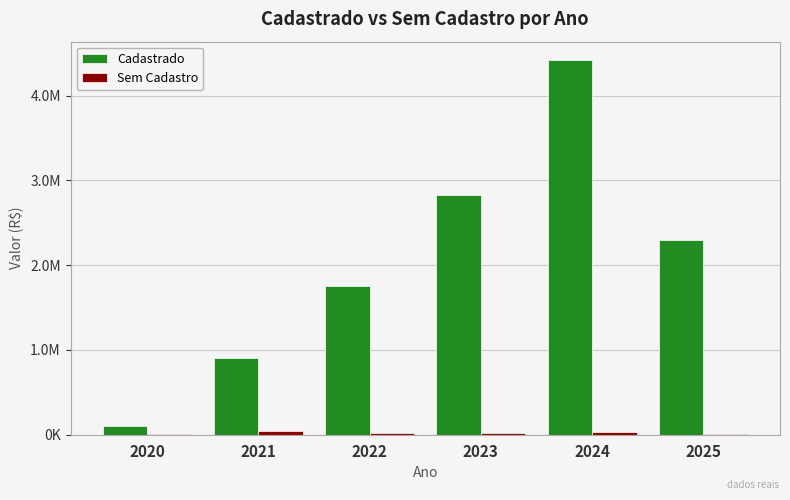

Which has a higher value, 2021 or 2020?

2021